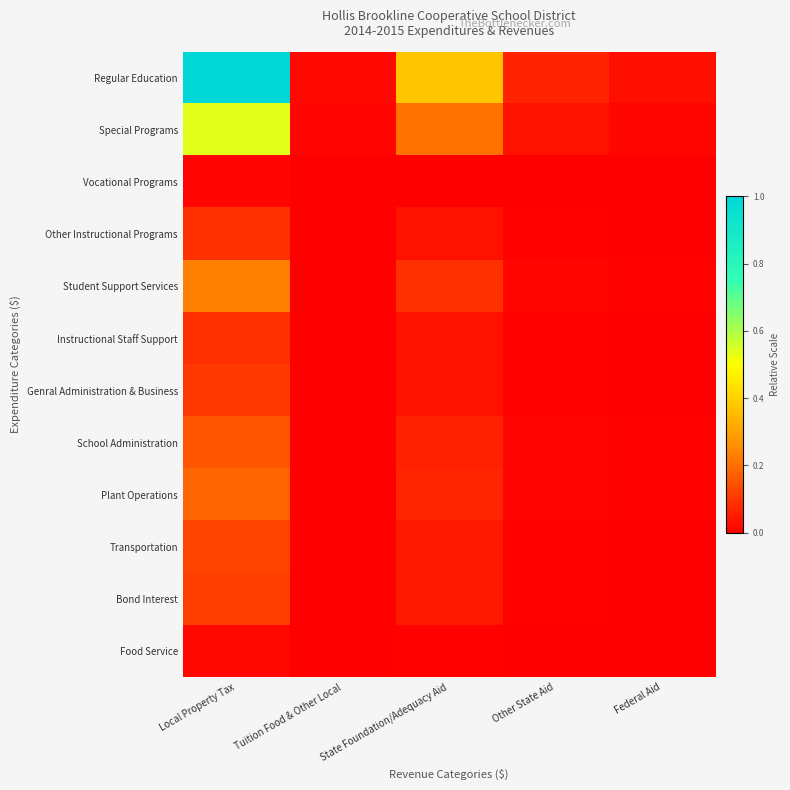

Count the number of categories in the chart.

5